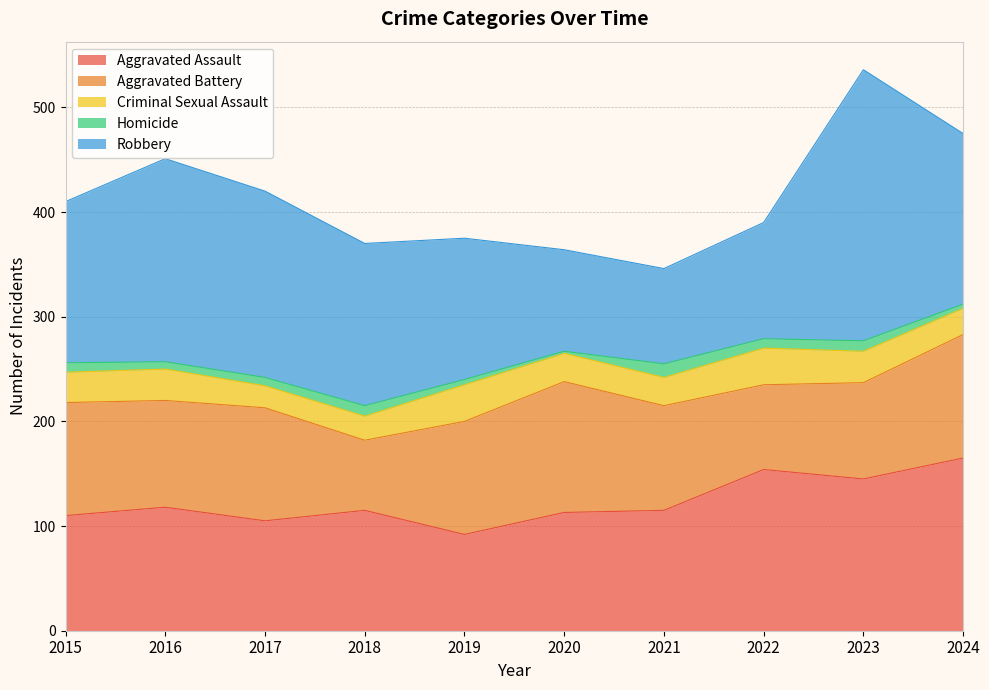

What is the sum of the Homicide values at 2016 and 2020?

9